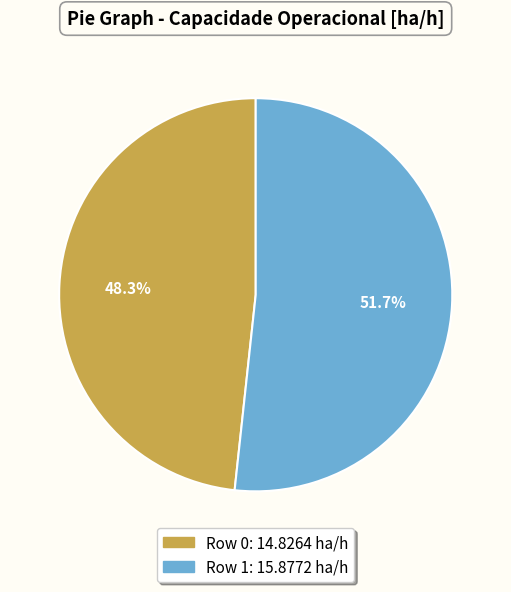

Is there a majority slice in this chart?

Yes